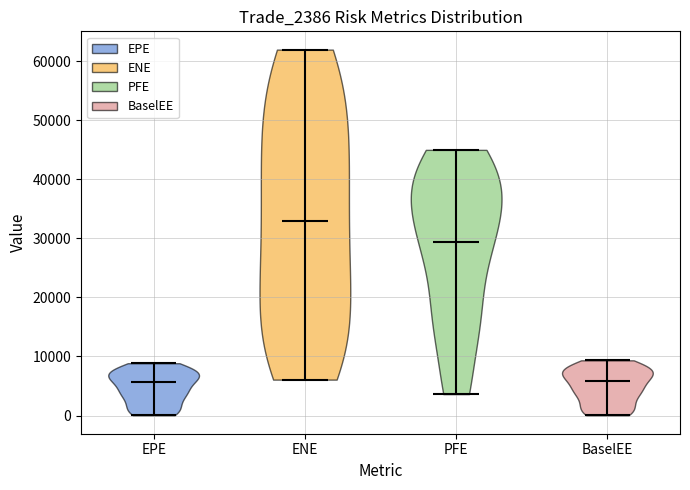

Reading left to right, read every violin against the y-axis: where its median line is, and the lowest and highest points it reaches. The values are not printed on the chart, so give them approximately, as read against the axis.

EPE: median line 6000, lowest point 0, highest point 9000
ENE: median line 33000, lowest point 6000, highest point 62000
PFE: median line 29000, lowest point 4000, highest point 45000
BaselEE: median line 6000, lowest point 0, highest point 9000